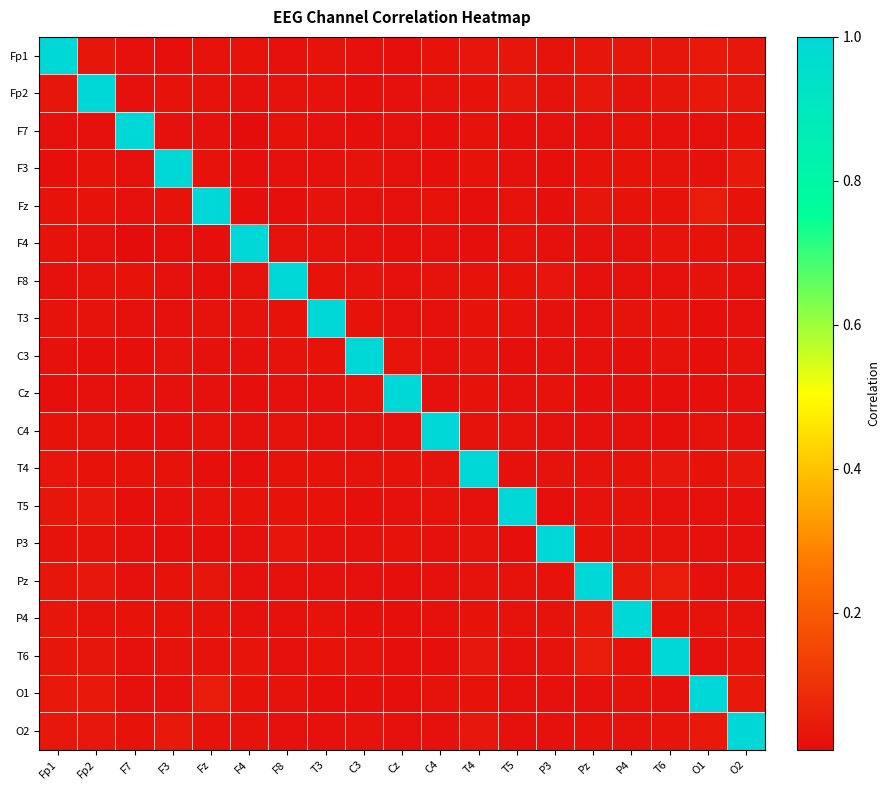

Rank the series at T5 from lowest to highest value.

C3, F7, P3, F3, Cz, O2, O1, T4, T6, P4, C4, Pz, F8, F4, T3, Fz, Fp1, Fp2, T5